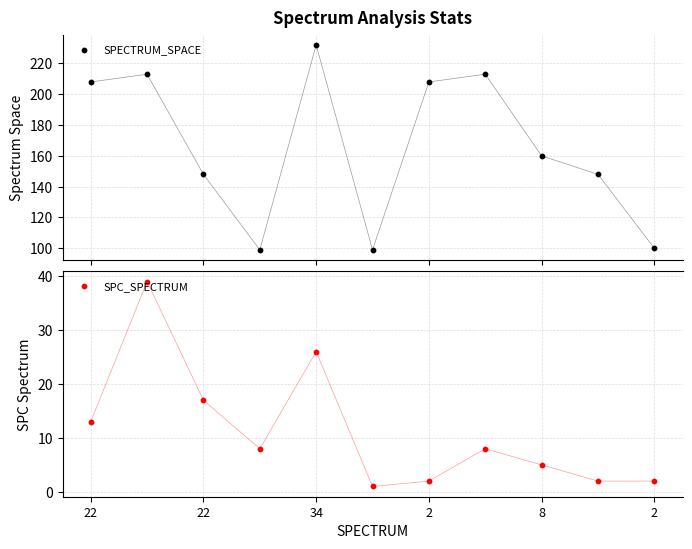

Which series contains the highest Y value?

SPECTRUM_SPACE